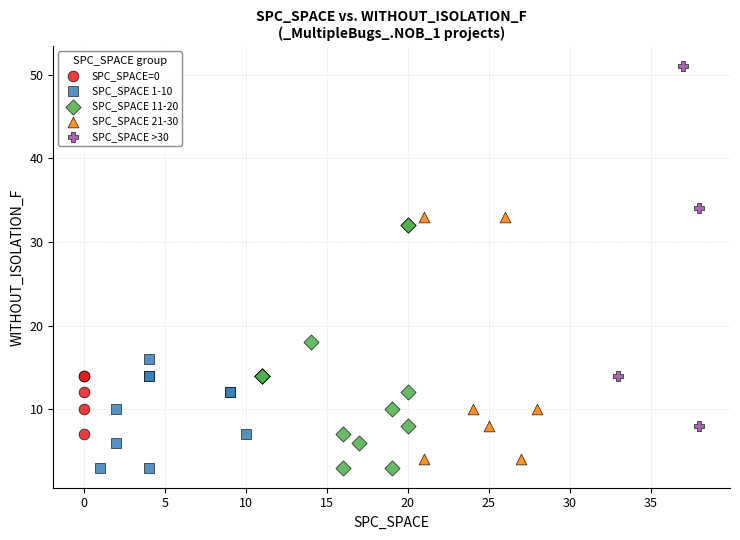

Which series has the widest spread of Y values?

SPC_SPACE >30